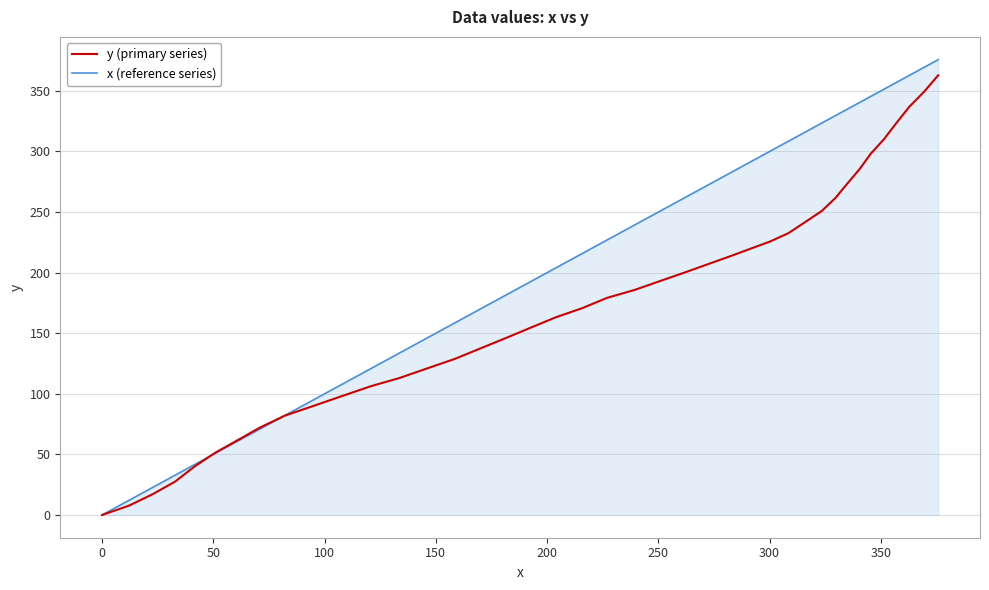

Which series has the widest spread of values?

x (reference series)